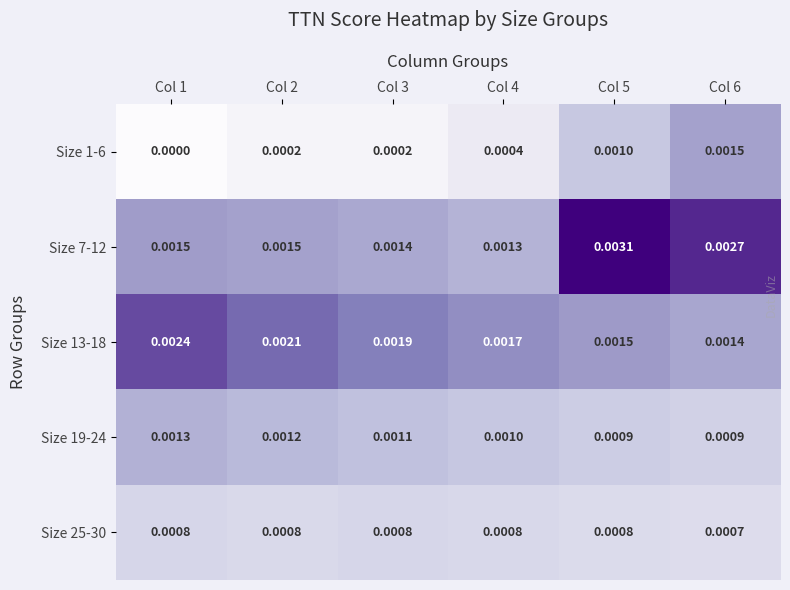

Is the value of Size 25-30 at Col 2 greater than the value of Size 7-12 at Col 3?

No